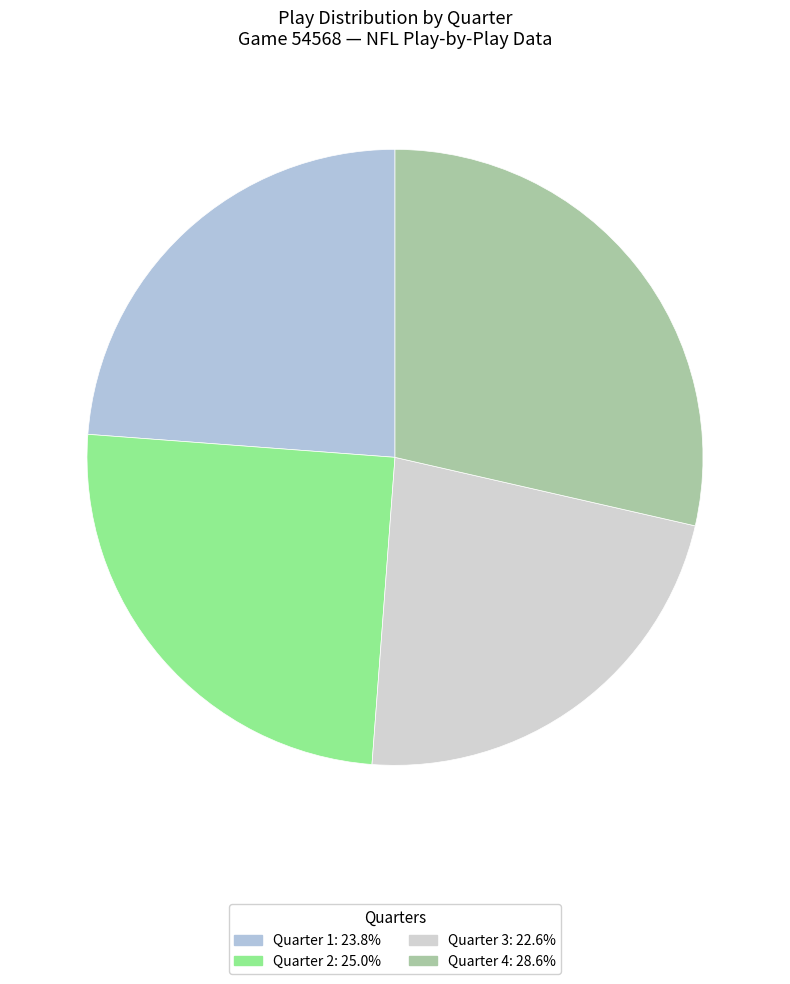

Rank the categories by value from lowest to highest.

3, 1, 2, 4